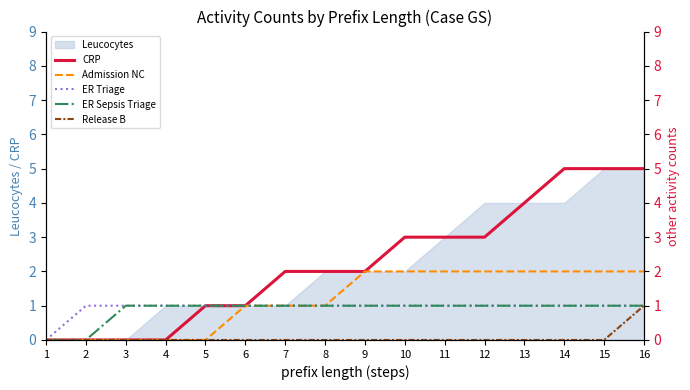

True or false: ER Sepsis Triage and Admission NC intersect in this chart.

False